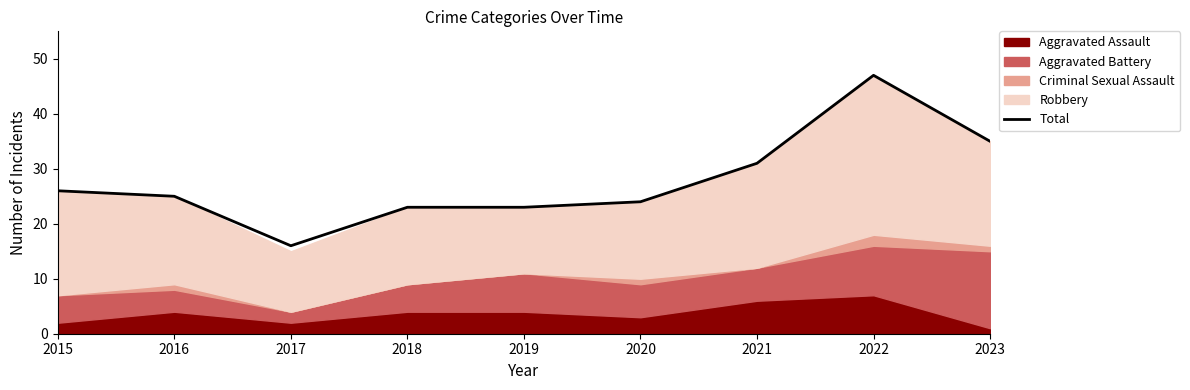

What is the value of the 1st point from the left?

26